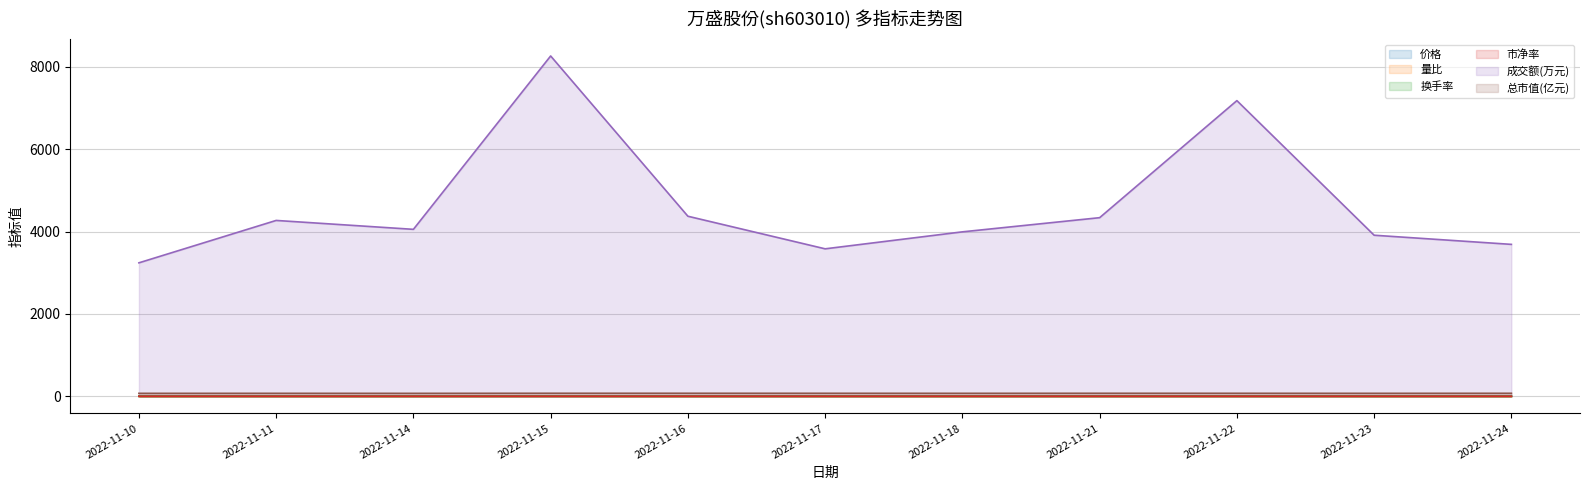

True or false: 价格 and 换手率 intersect in this chart.

False